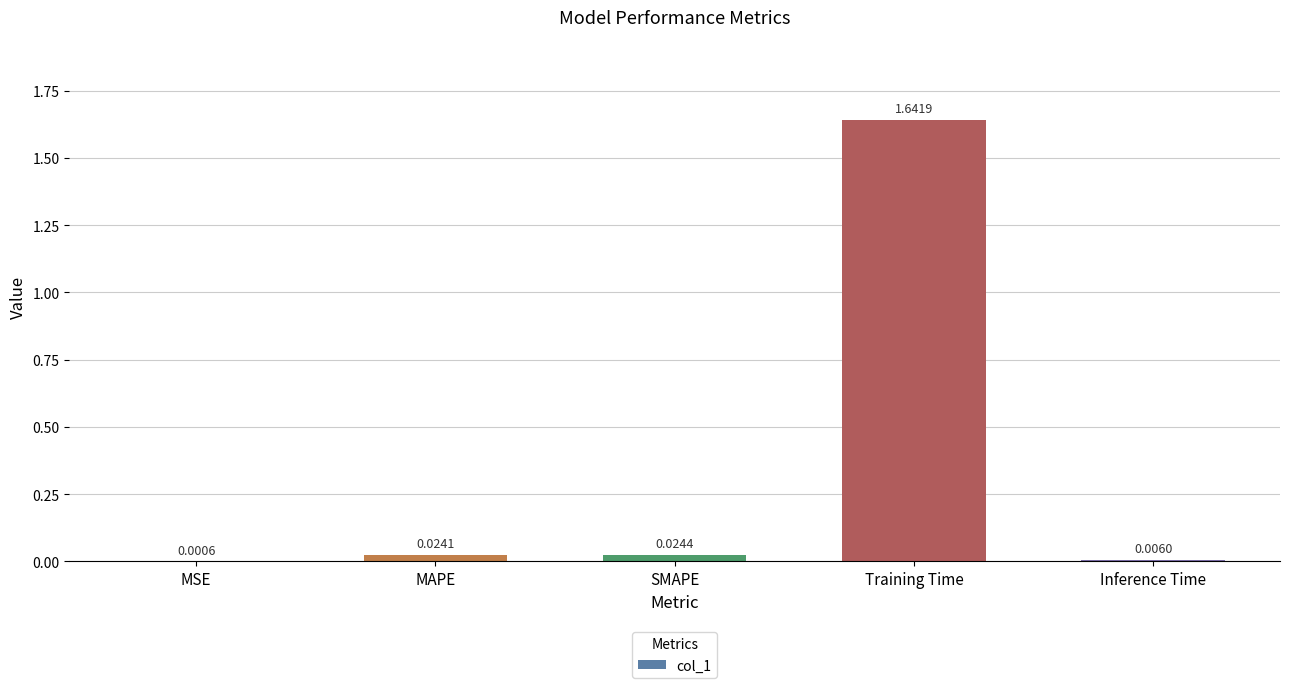

How many distinct data groups are displayed?

1